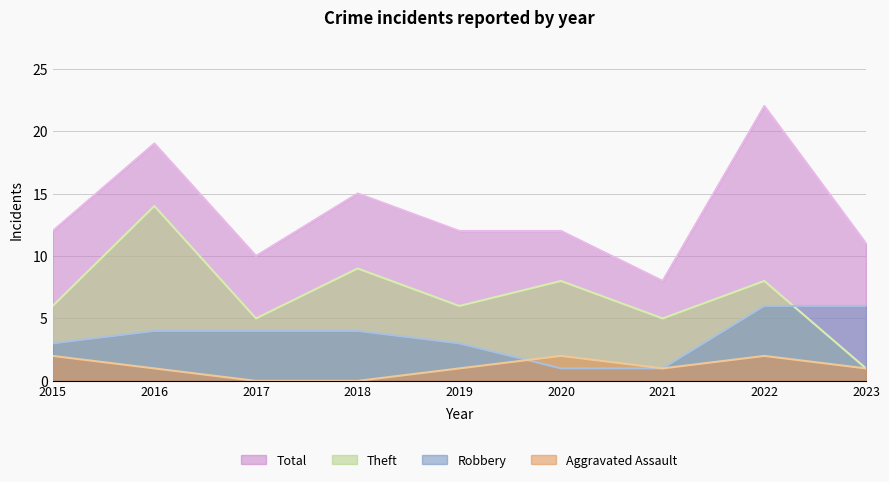

List the series in order of their peak value, lowest first.

Aggravated Assault, Robbery, Theft, Total